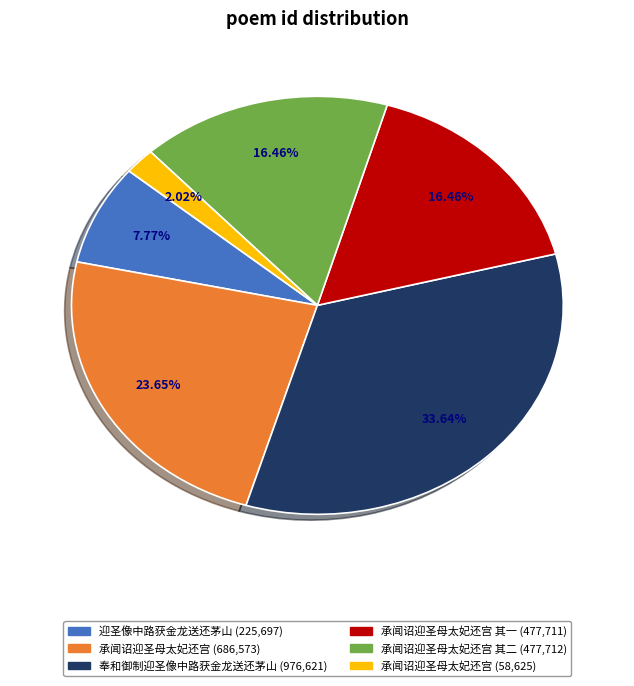

Is there any slice that represents more than half of the pie?

No